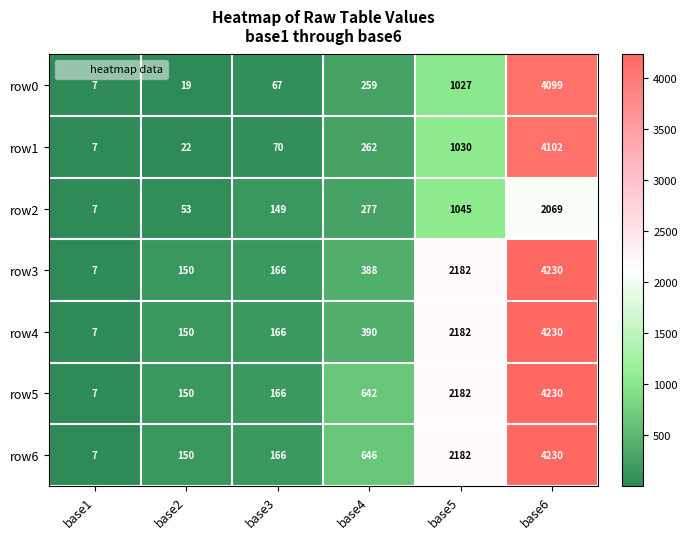

The row4 series shows 150 at base2. True or false?

True